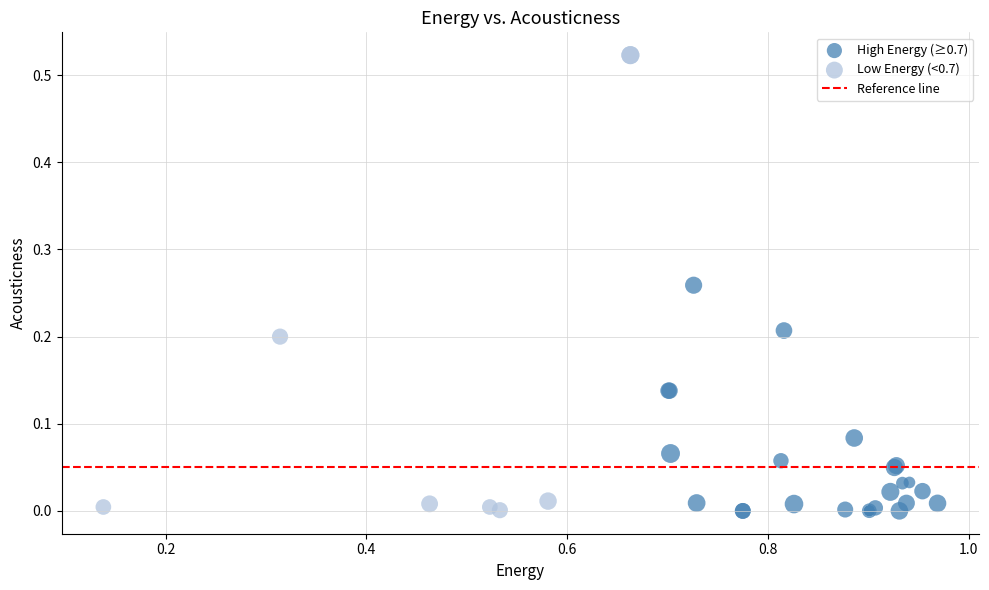

Which series reaches the maximum Y coordinate?

Low Energy (<0.7)